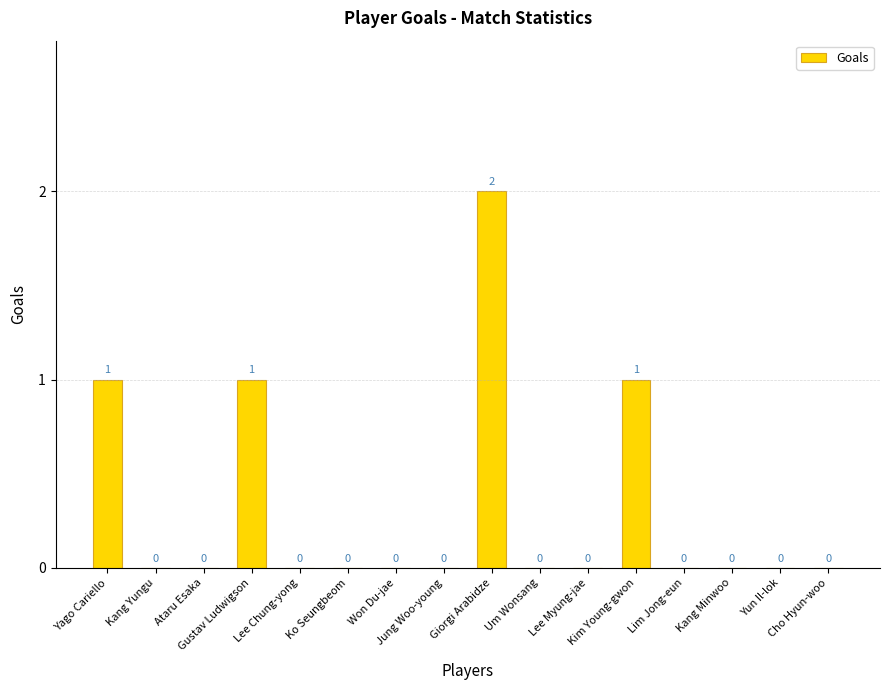

Which category has the highest value across all series?

Giorgi Arabidze